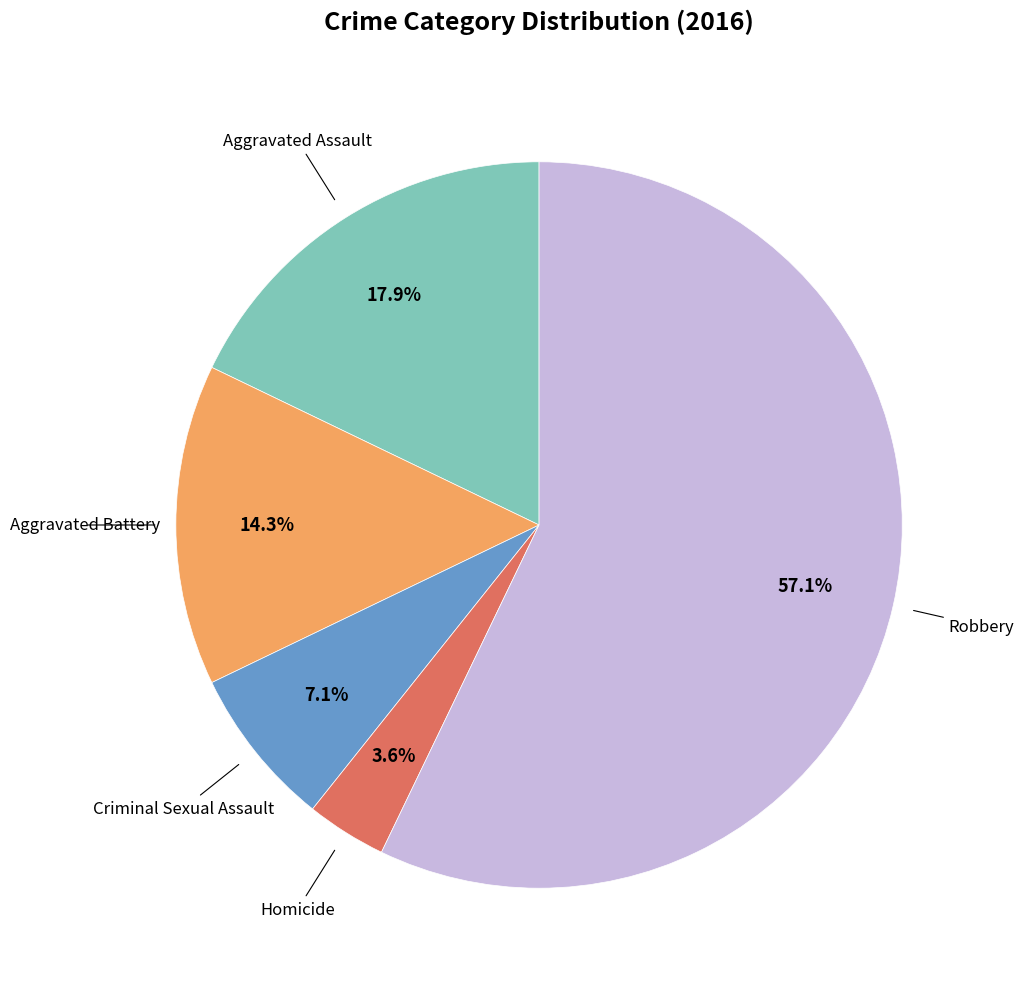

How many slices are in this pie chart?

5